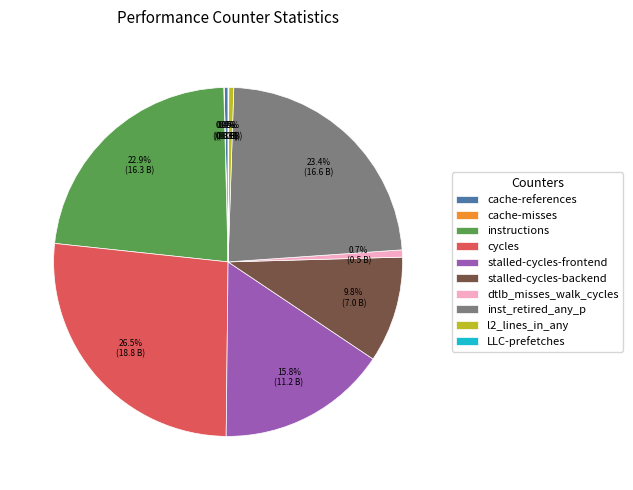

Is it true that dtlb_misses_walk_cycles is 12% of the pie?

False